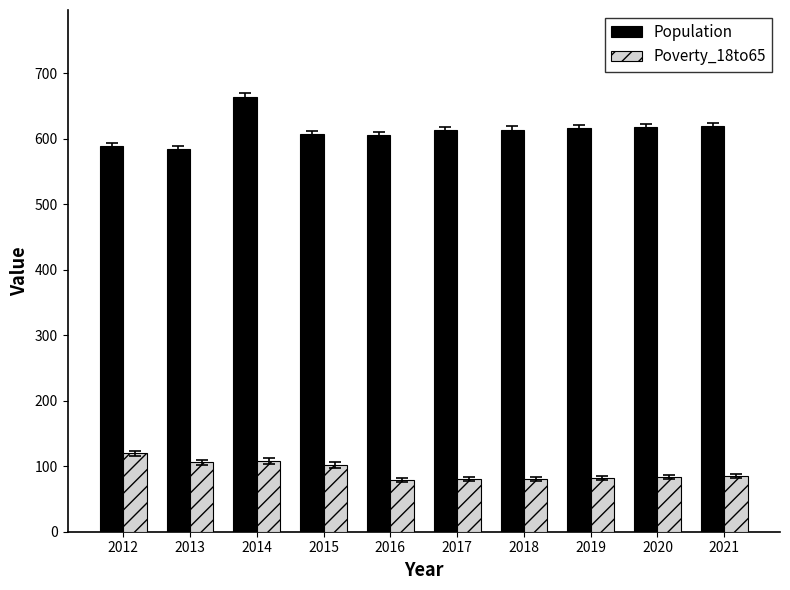

What is the value of the Population bar at the 7th from the left?

614